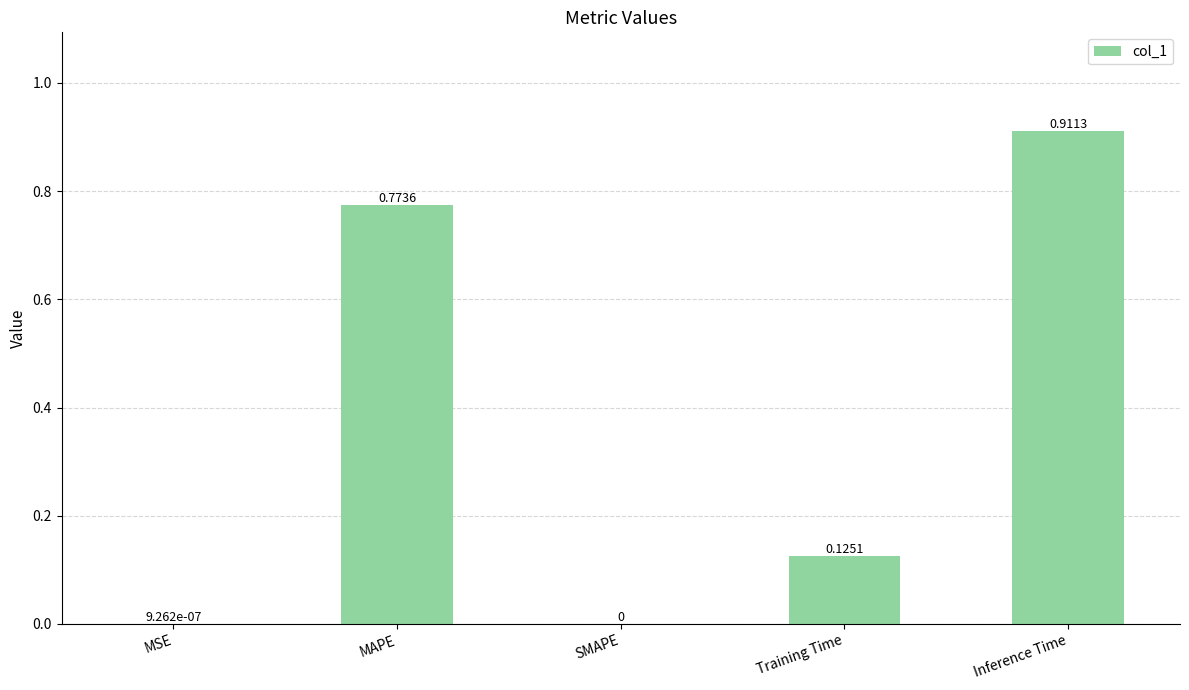

Which label corresponds to the largest value in the chart?

Inference Time